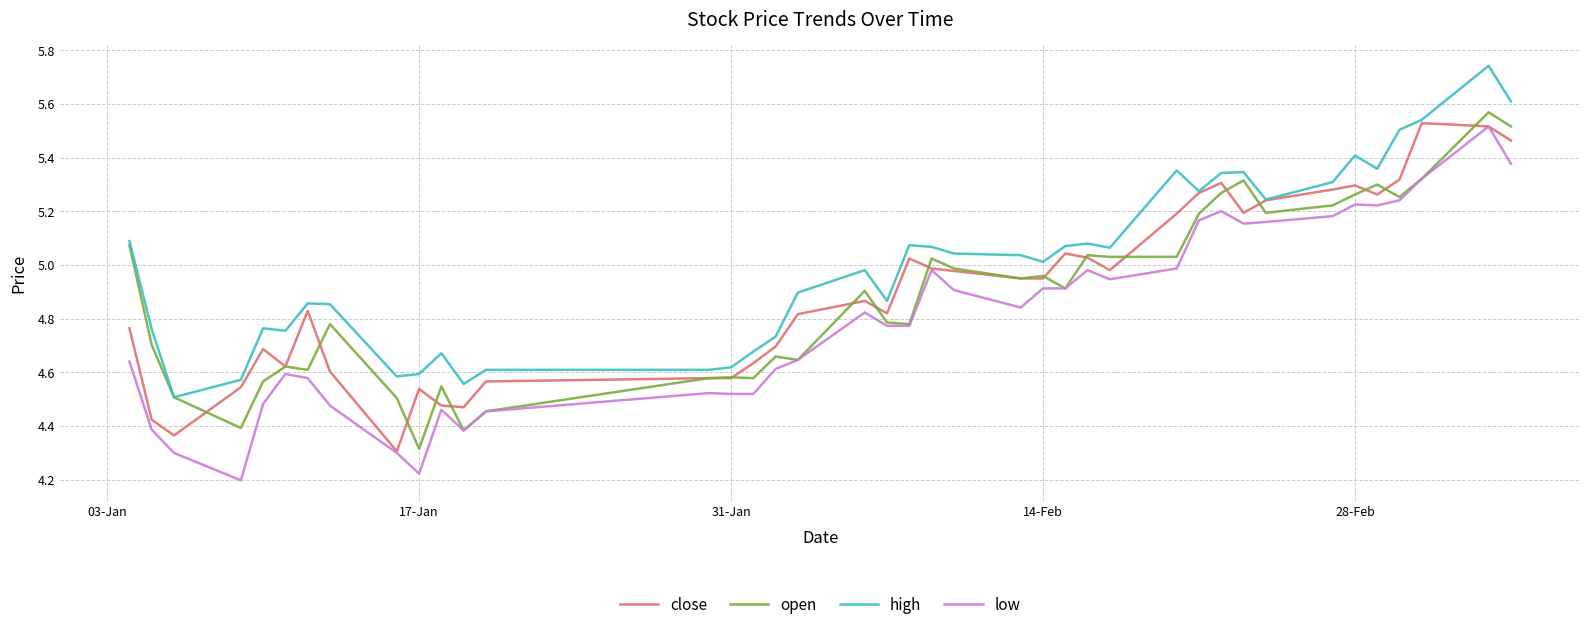

In open, how many points are higher than both neighbors (excluding endpoints)?

12